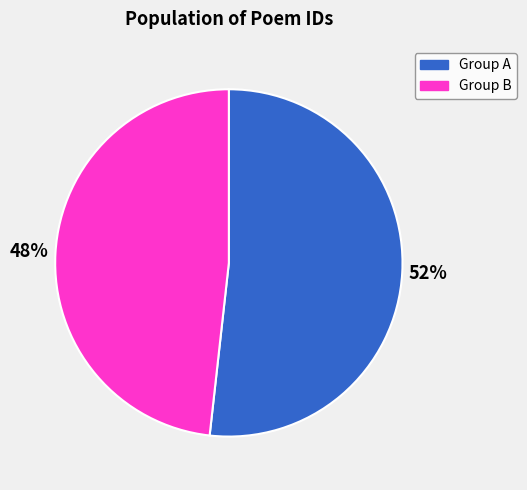

To the nearest percent, what is the difference between the largest and smallest slice percentages?

4%